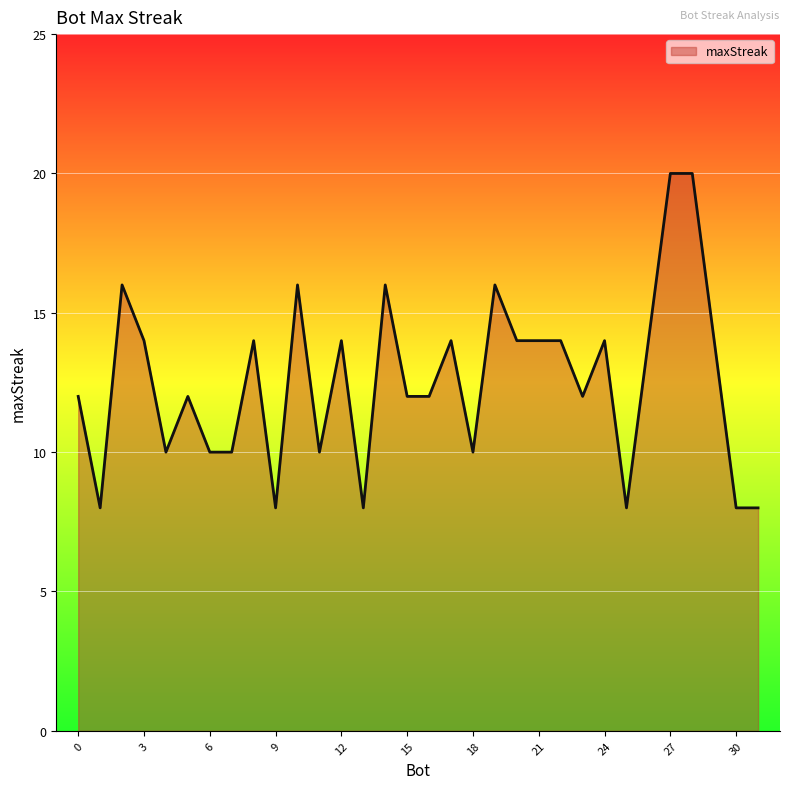

What is the sum of all values?

402